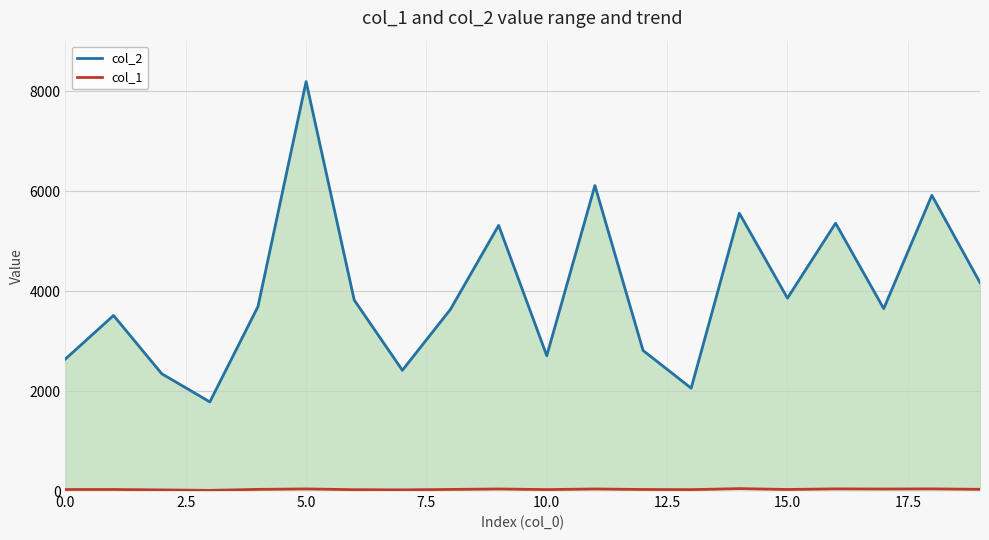

The col_1 series shows 41 at 10. True or false?

False